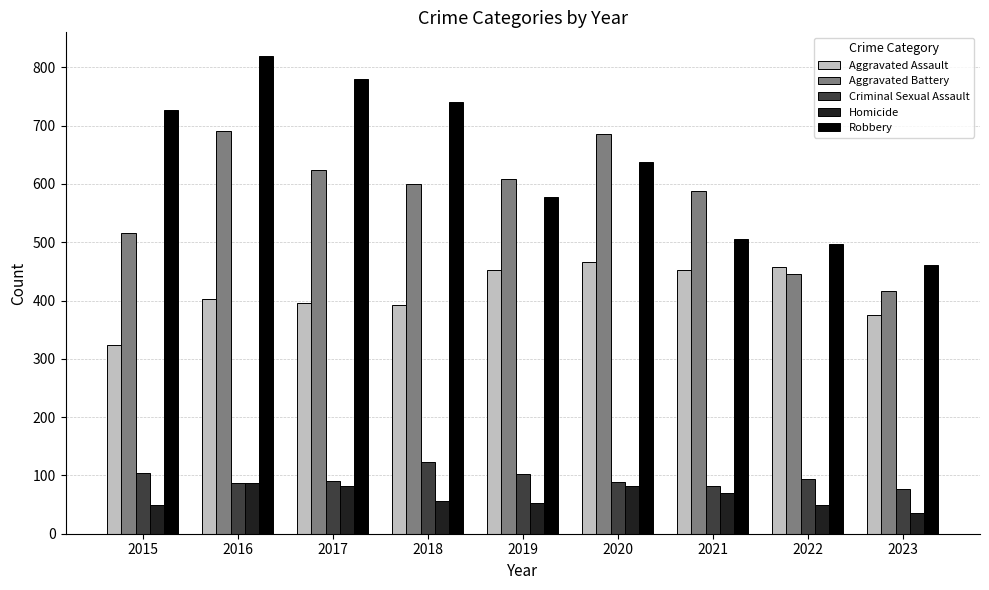

What is the difference between the maximum and minimum values in the Criminal Sexual Assault series?

46